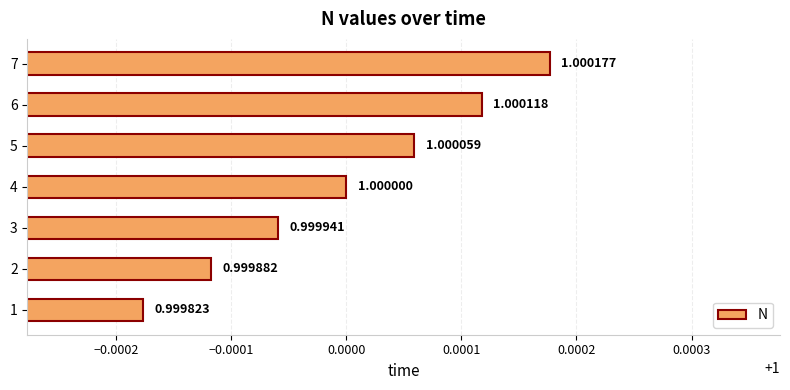

List the labels in order of value, smallest first.

1, 2, 3, 4, 5, 6, 7